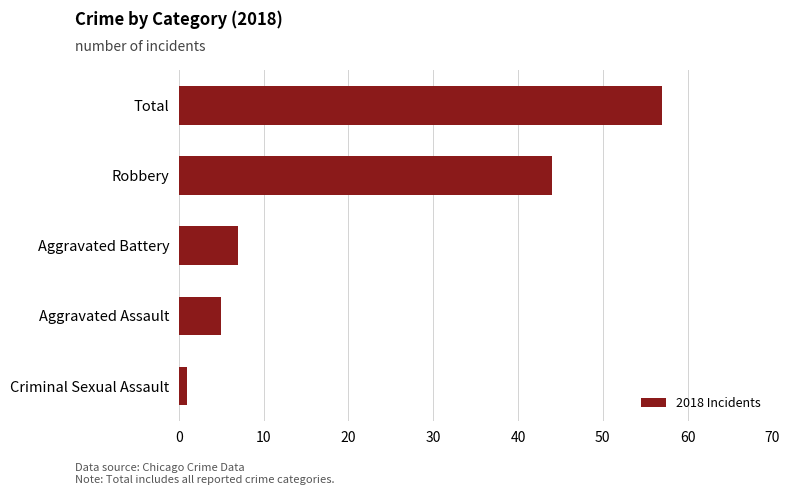

Reading bottom to top, what are all the values shown in this chart?

1	5	7	44	57